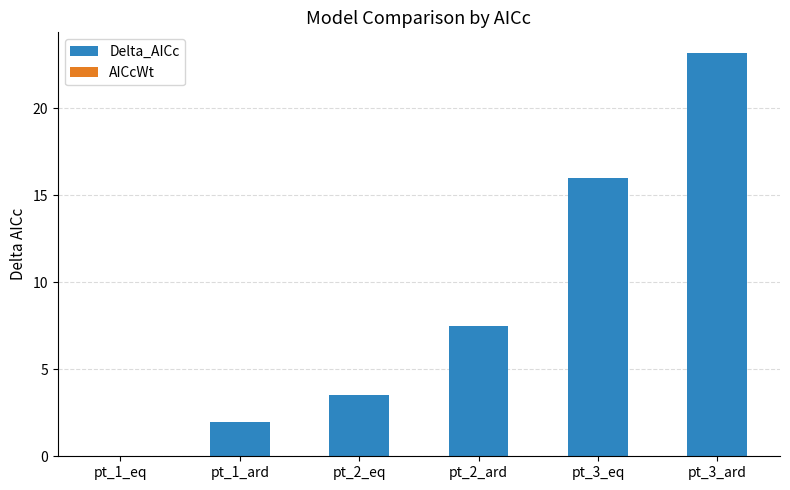

What is the maximum value shown in the chart?

23.2